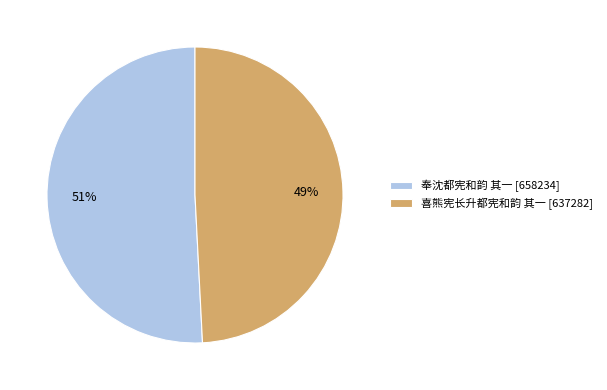

To the nearest percent, what is the difference between the largest and smallest slice percentages?

2%